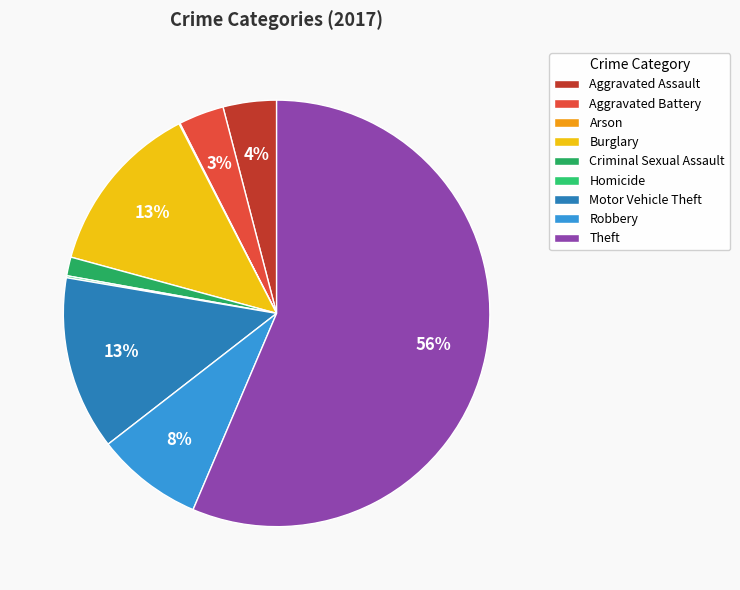

True or false: Burglary accounts for 13% of the total.

True